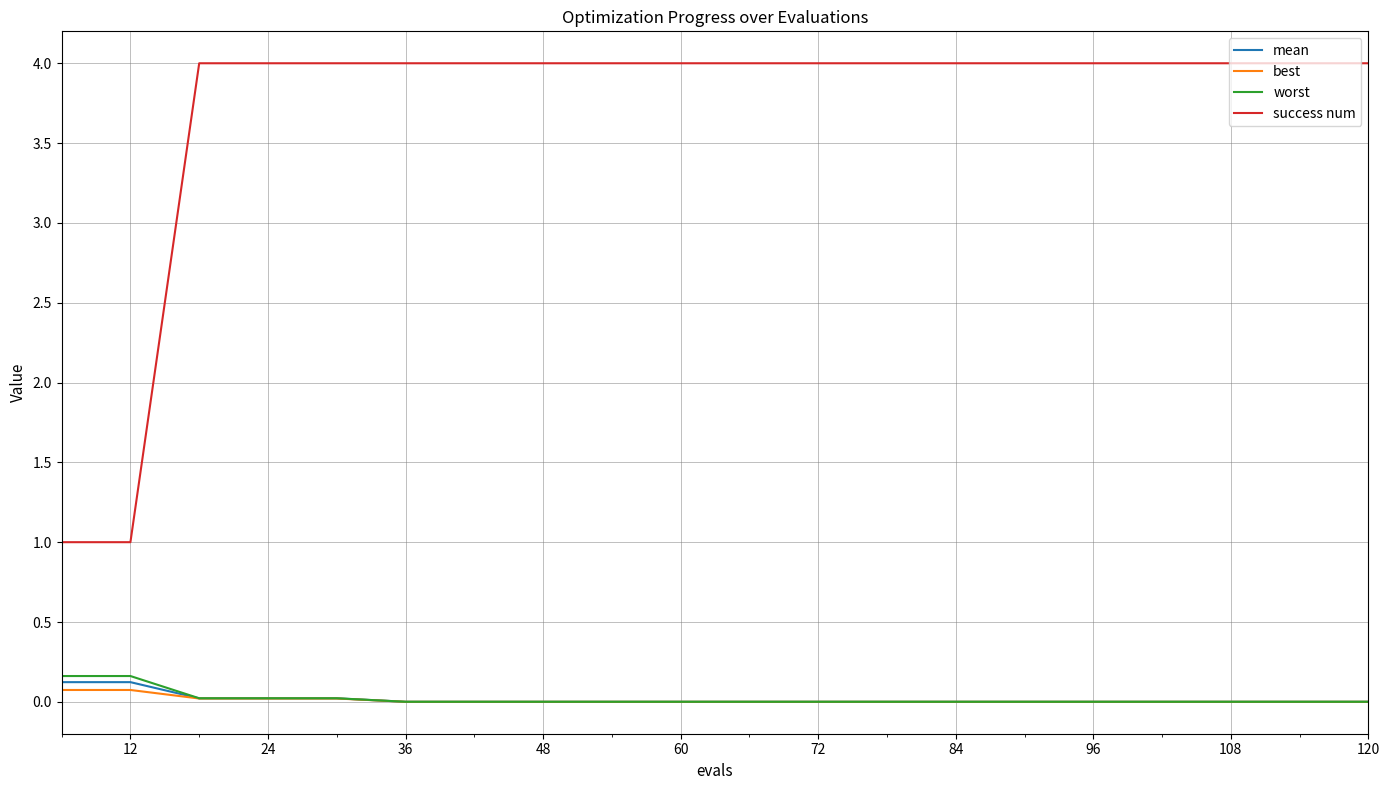

Which series has the largest range (max minus min)?

success num